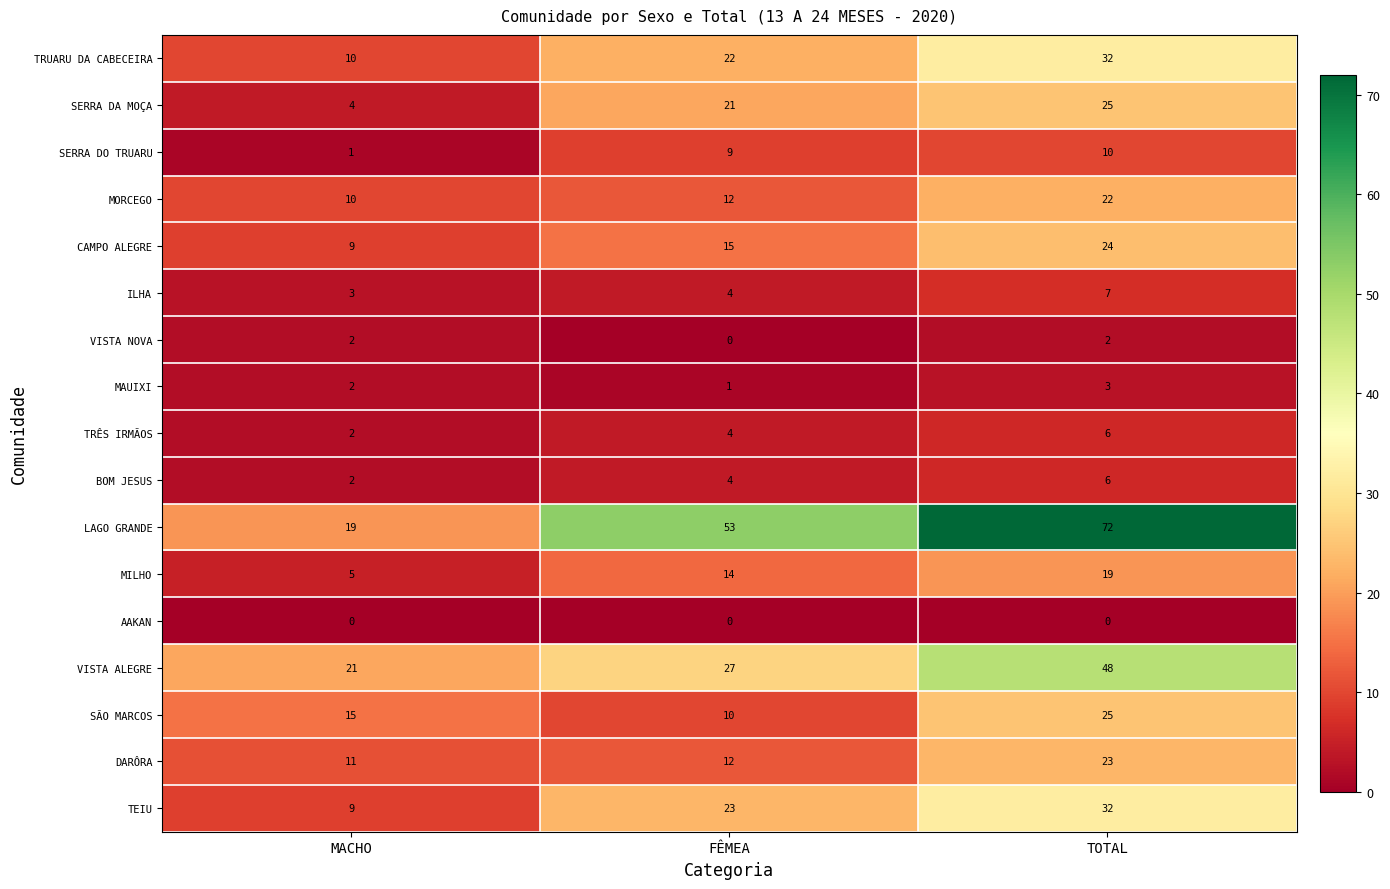

Count the number of data series in this chart.

17